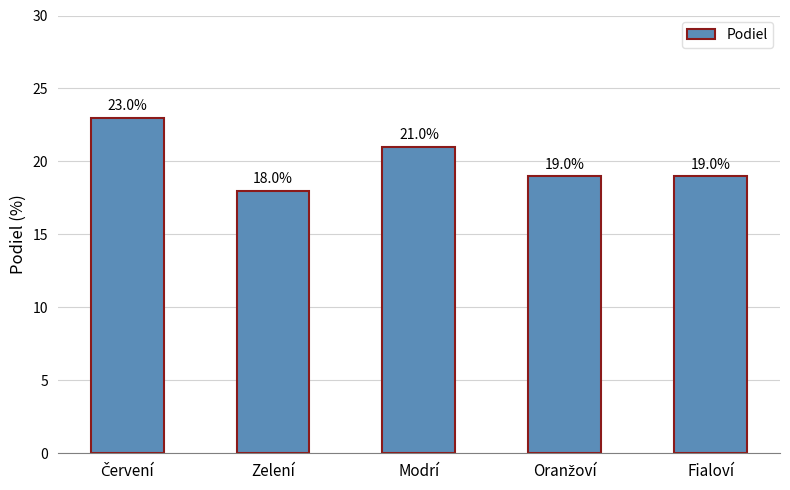

Reading right to left, list all the values displayed in this chart.

19	19	21	18	23